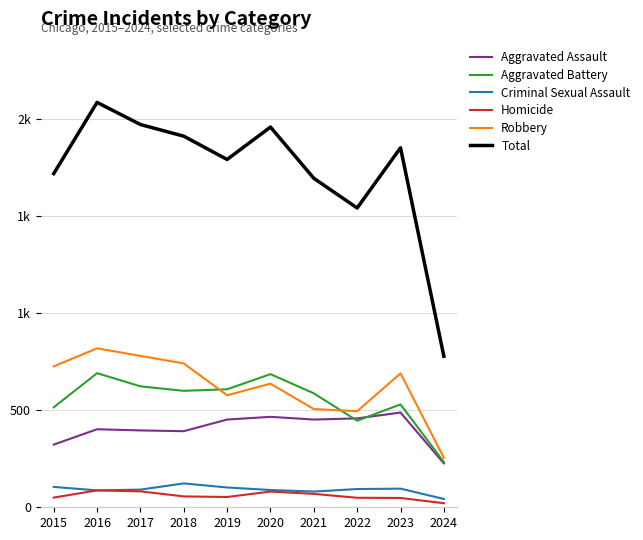

Which series has the largest total across all categories?

Total